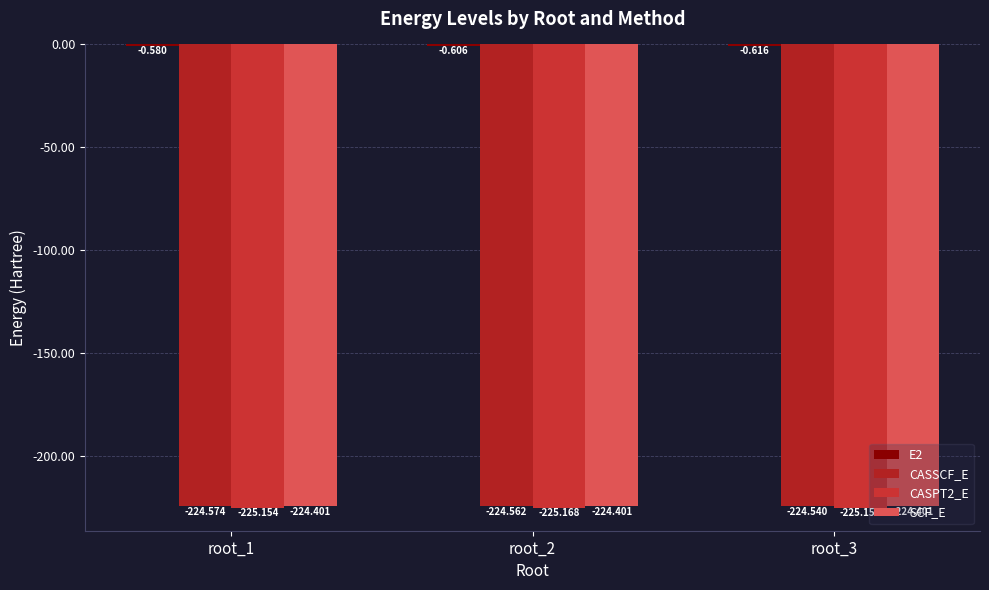

Rank the series by their maximum value, from lowest to highest.

CASPT2_E, CASSCF_E, SCF_E, E2